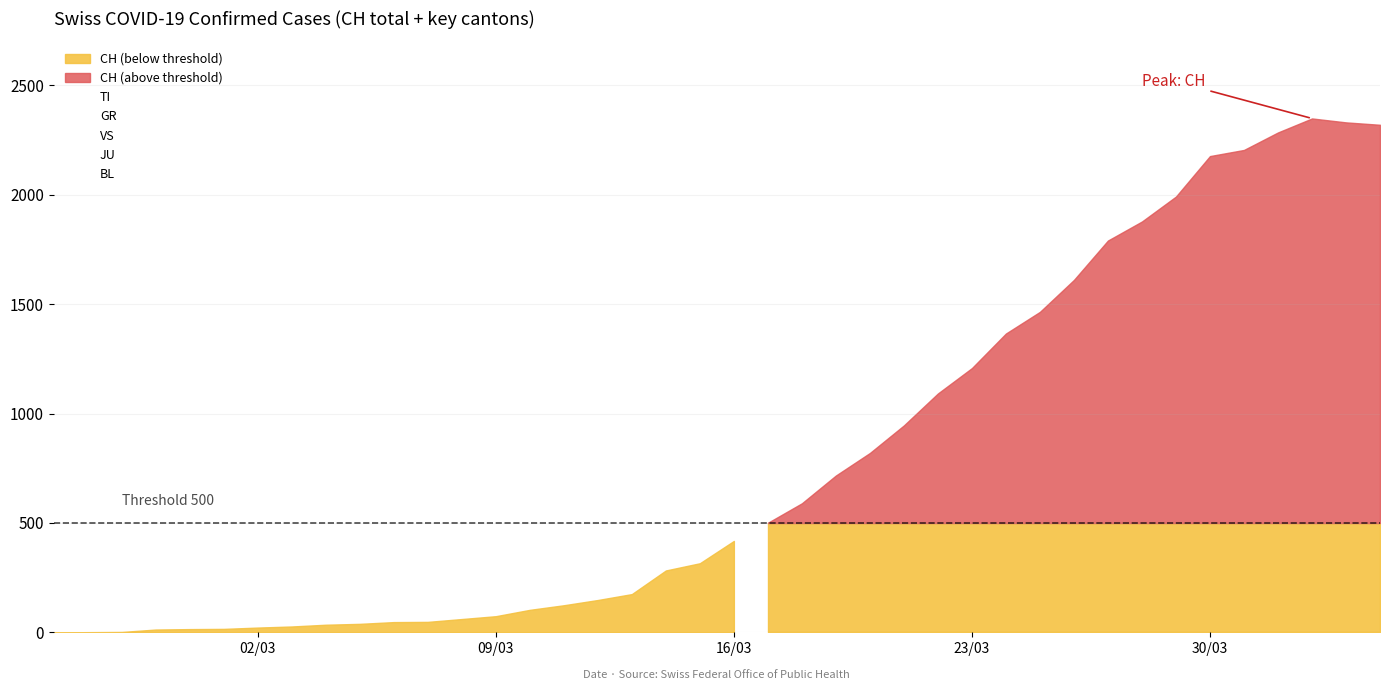

At 10, list the series in order from largest to smallest.

CH, VS, JU, BL, TI, GR